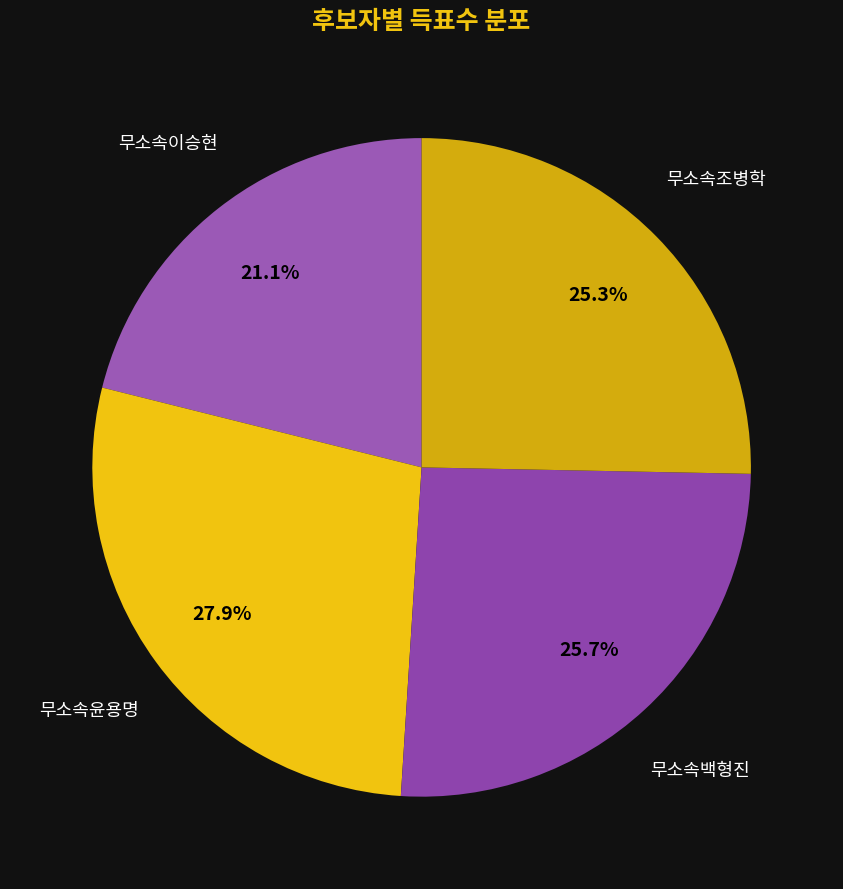

Which slice is the smallest?

무소속이승현